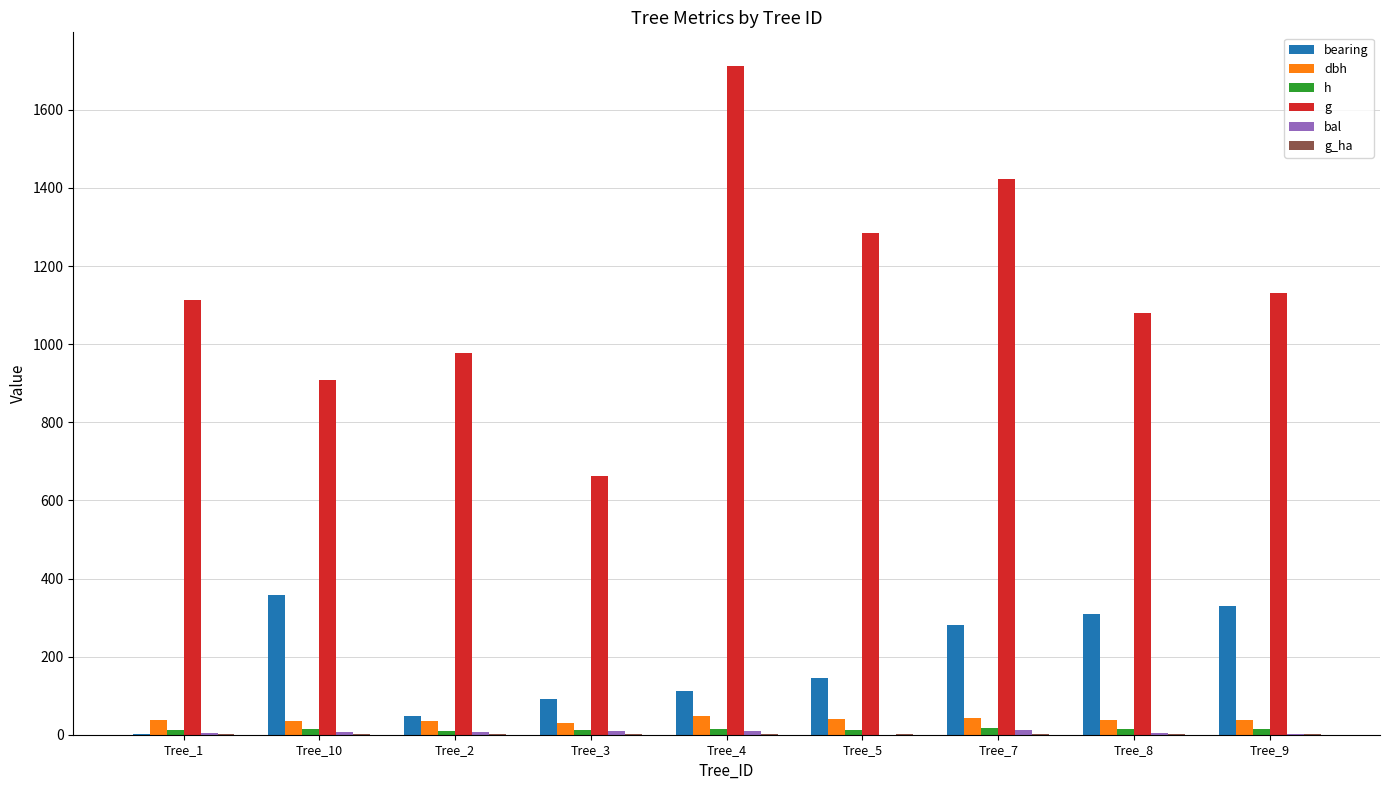

Reading left to right, transcribe all the data shown in this chart.

bearing: Tree_1=3.0	Tree_10=357.0	Tree_2=47.0	Tree_3=91.0	Tree_4=111.0	Tree_5=144.0	Tree_7=281.0	Tree_8=309.0	Tree_9=330.0
dbh: Tree_1=37.6	Tree_10=34.0	Tree_2=35.3	Tree_3=29.1	Tree_4=46.7	Tree_5=40.5	Tree_7=42.5	Tree_8=37.1	Tree_9=38.0
h: Tree_1=11.9	Tree_10=15.5	Tree_2=10.0	Tree_3=10.9	Tree_4=15.9	Tree_5=12.6	Tree_7=16.0	Tree_8=14.8	Tree_9=14.2
g: Tree_1=1113.3	Tree_10=907.9	Tree_2=978.7	Tree_3=662.8	Tree_4=1712.9	Tree_5=1285.1	Tree_7=1422.0	Tree_8=1081.0	Tree_9=1131.1
bal: Tree_1=3.4	Tree_10=7.9	Tree_2=6.5	Tree_3=9.2	Tree_4=10.1	Tree_5=0.0	Tree_7=11.0	Tree_8=5.0	Tree_9=1.8
g_ha: Tree_1=1.6	Tree_10=1.3	Tree_2=1.4	Tree_3=0.9	Tree_4=0.9	Tree_5=1.8	Tree_7=0.7	Tree_8=1.5	Tree_9=1.6